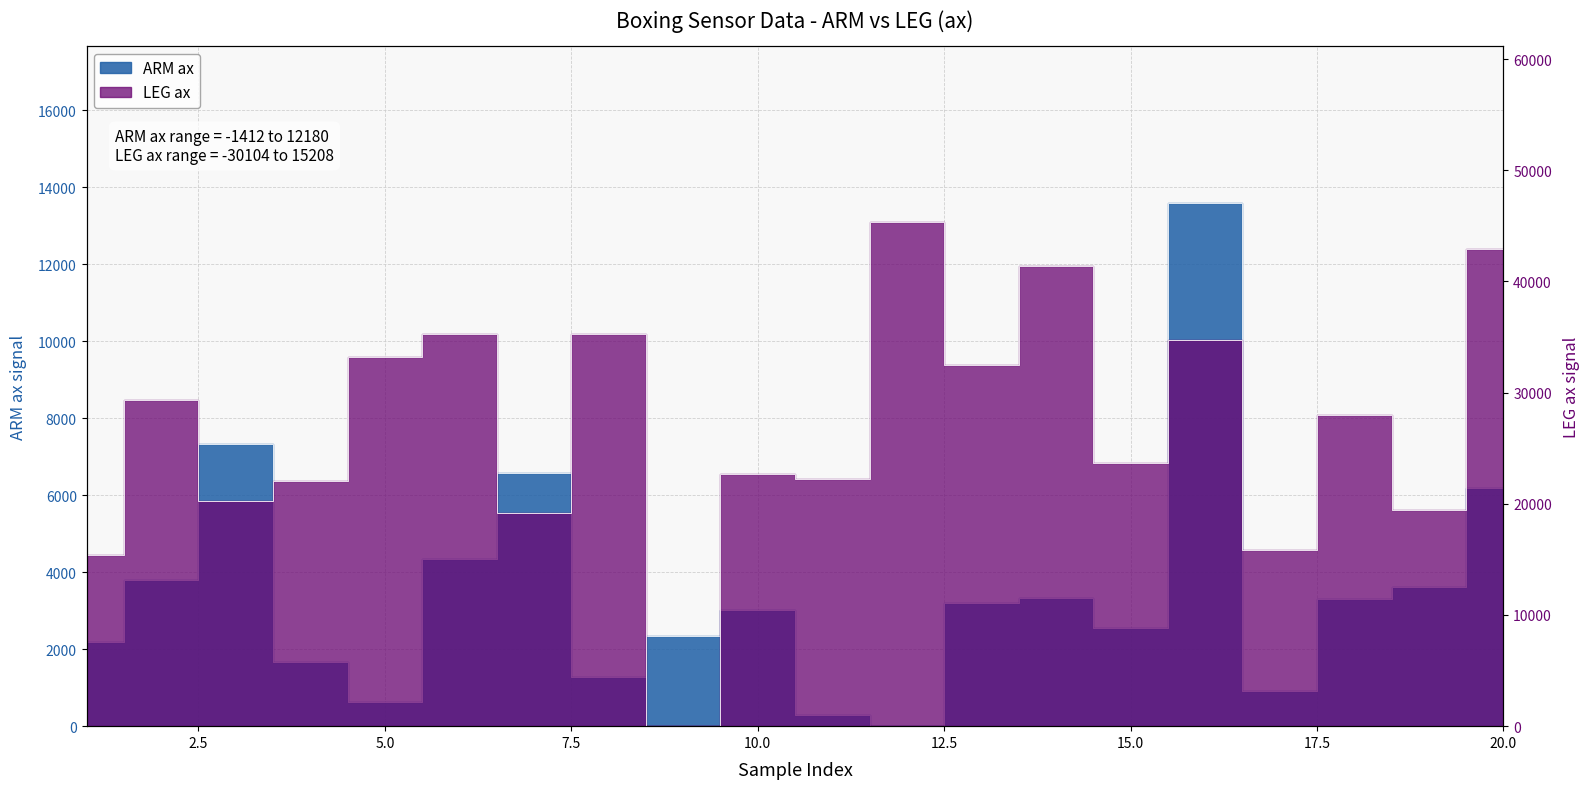

At which label does ARM ax first exceed 3212?

2